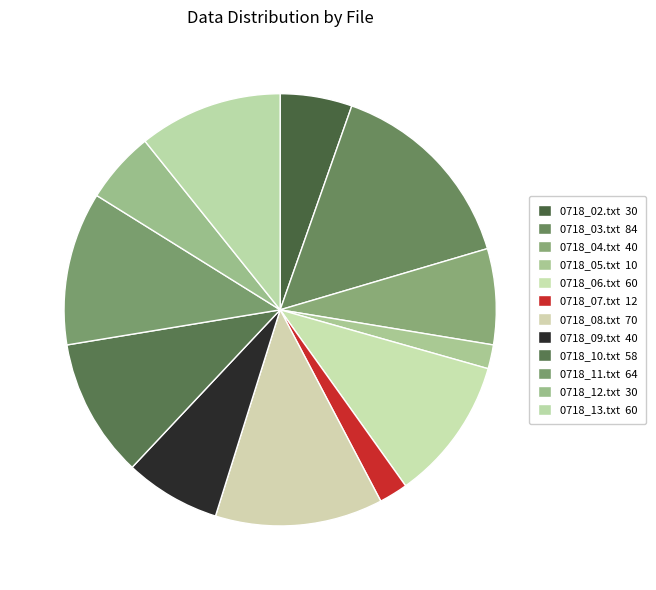

Count the number of slices in the pie.

12